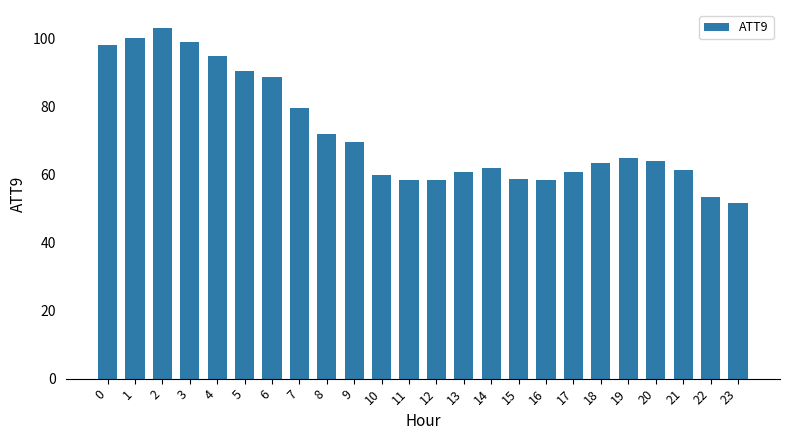

What is the greatest value displayed?

103.2